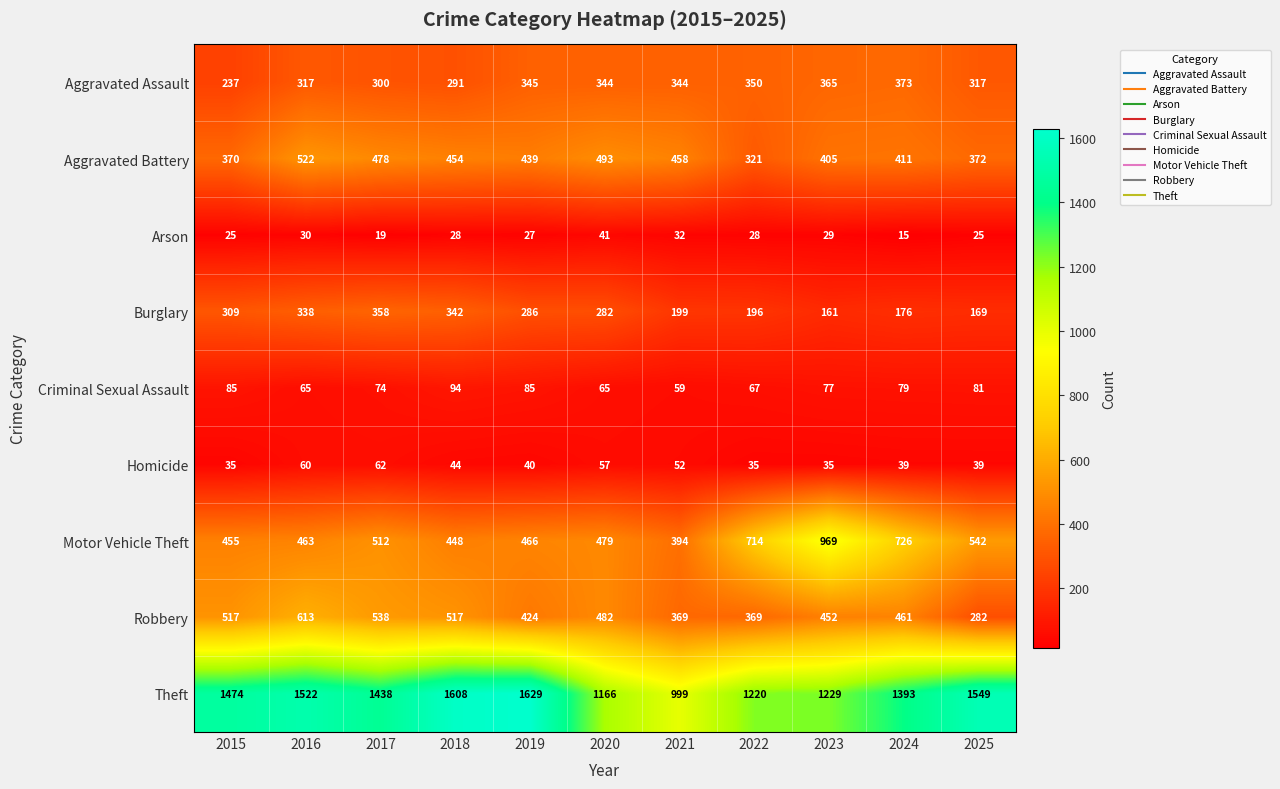

At which label does Theft reach its peak?

2019